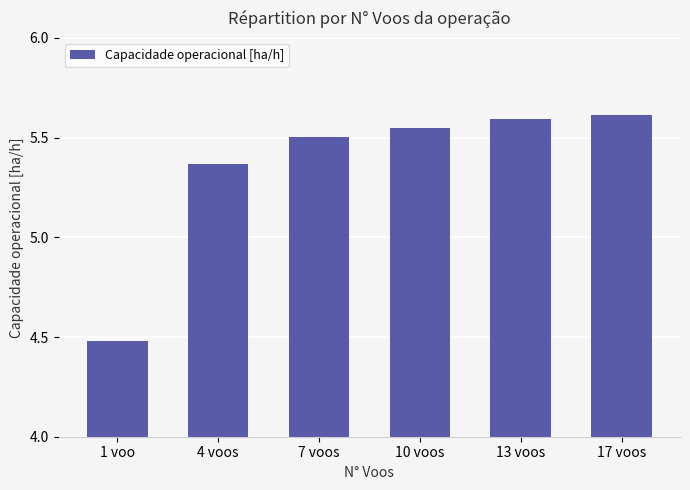

What is the ratio of the value at 4 voos to the value at 7 voos?

1.0